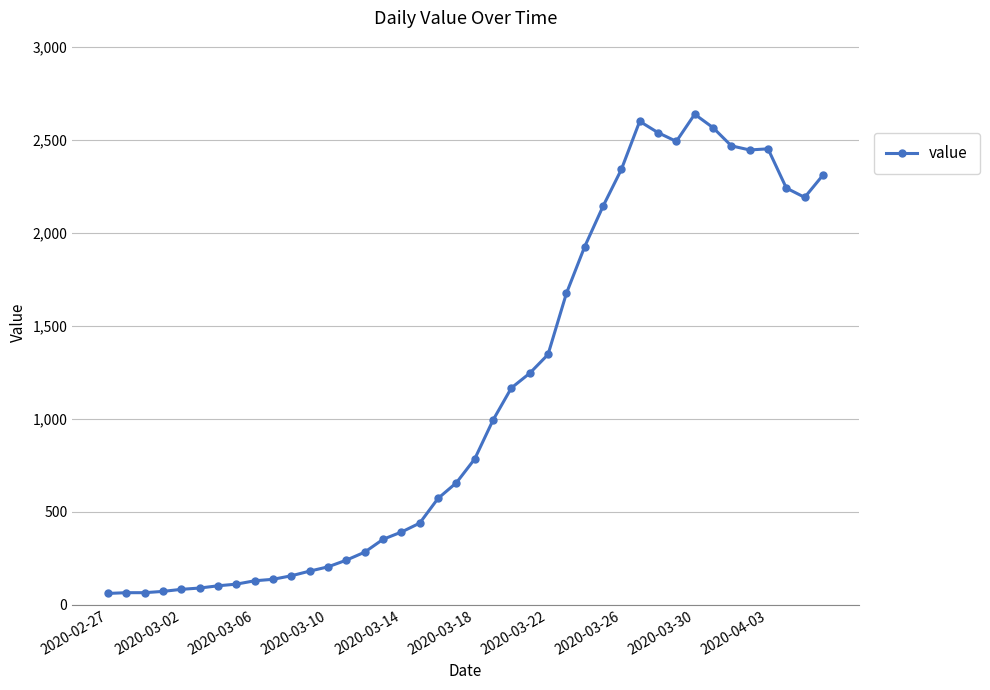

True or false: there are more than 0 points higher than both neighbors.

True